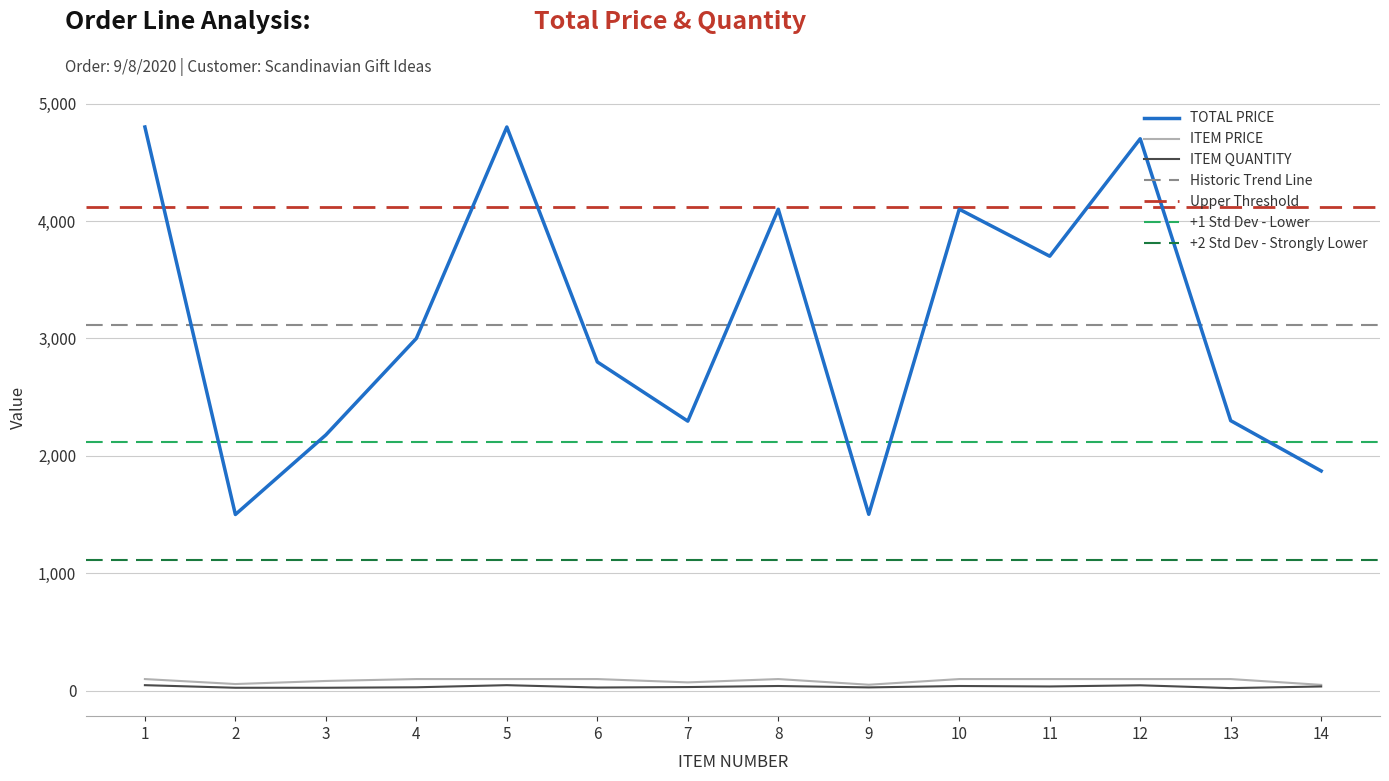

True or false: ITEM PRICE and ITEM QUANTITY intersect in this chart.

False